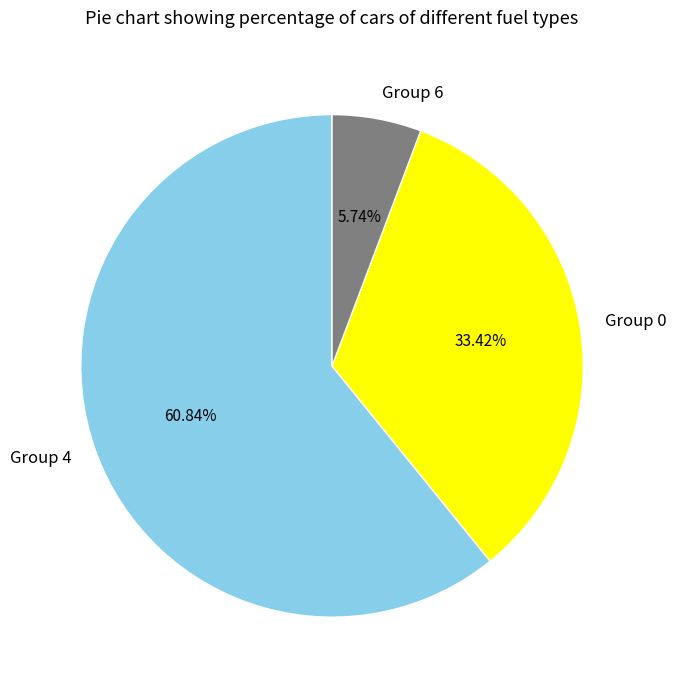

Does any single category account for the majority?

Yes